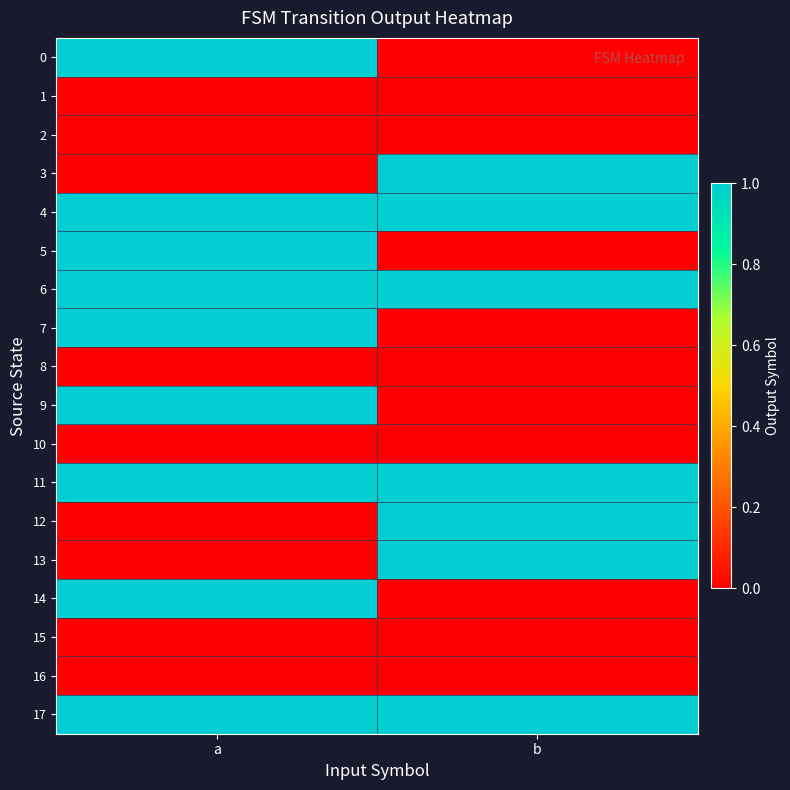

Reading right to left, list all the values displayed in this chart.

0: b=0	a=1
1: b=0	a=0
2: b=0	a=0
3: b=1	a=0
4: b=1	a=1
5: b=0	a=1
6: b=1	a=1
7: b=0	a=1
8: b=0	a=0
9: b=0	a=1
10: b=0	a=0
11: b=1	a=1
12: b=1	a=0
13: b=1	a=0
14: b=0	a=1
15: b=0	a=0
16: b=0	a=0
17: b=1	a=1